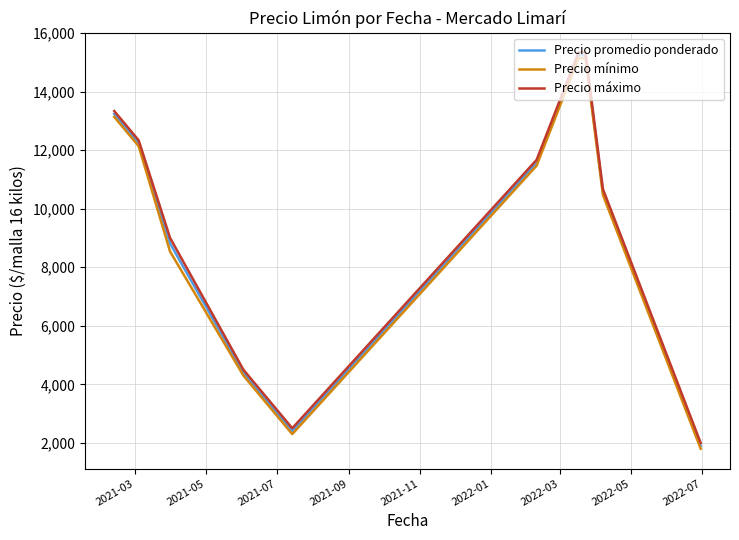

What is the smallest value displayed?

1800.0